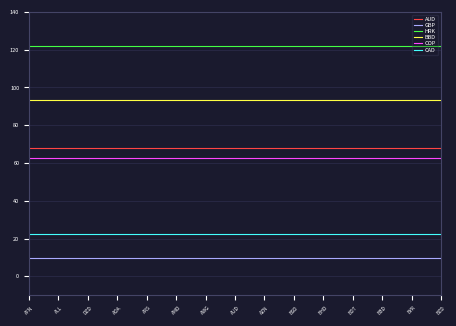

What is the spread (max minus min) of values at BBD?

111.9